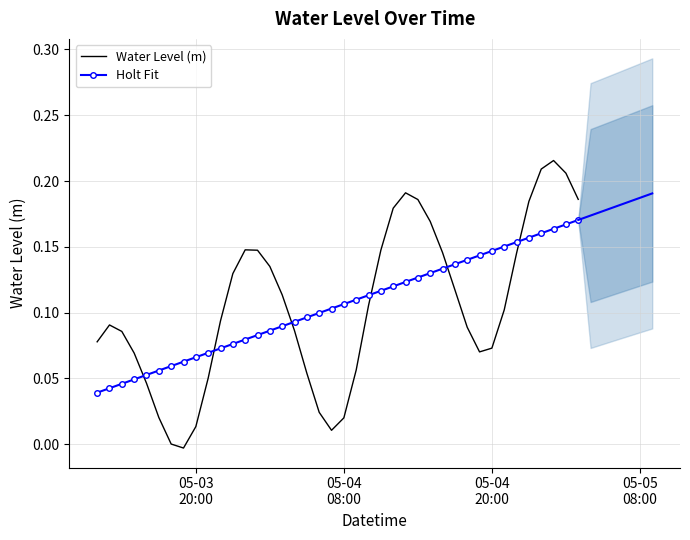

Reading right to left, extract all data points from this chart.

Water Level (m): 0.2	0.2	0.2	0.2	0.2	0.1	0.1	0.1	0.1	0.1	0.1	0.1	0.2	0.2	0.2	0.2	0.1	0.1	0.1	0.0	0.0	0.0	0.1	0.1	0.1	0.1	0.1	0.1	0.1	0.1	0.1	0.0	-0.0	0.0	0.0	0.0	0.1	0.1	0.1	0.1
Holt Fit: 0.2	0.2	0.2	0.2	0.2	0.2	0.2	0.1	0.1	0.1	0.1	0.1	0.1	0.1	0.1	0.1	0.1	0.1	0.1	0.1	0.1	0.1	0.1	0.1	0.1	0.1	0.1	0.1	0.1	0.1	0.1	0.1	0.1	0.1	0.1	0.1	0.0	0.0	0.0	0.0